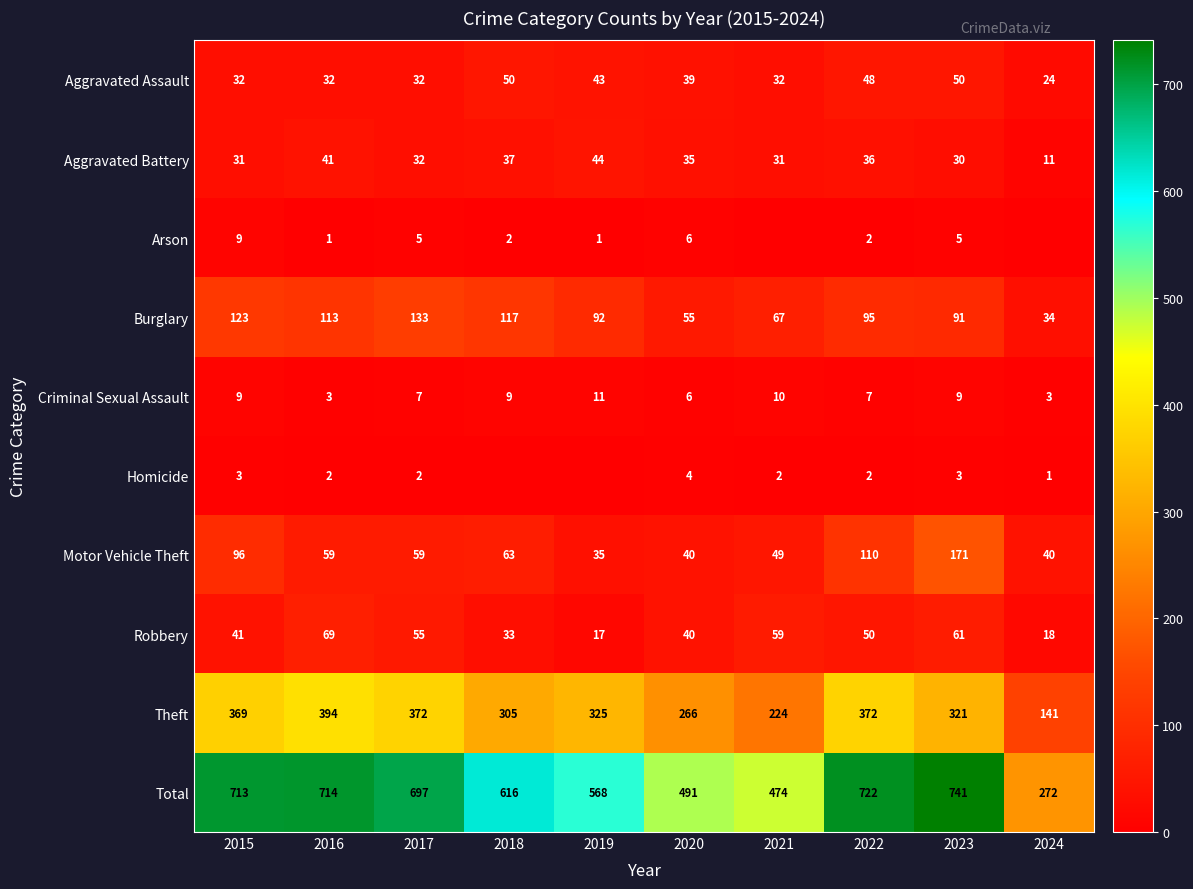

How many series are shown in this chart?

10